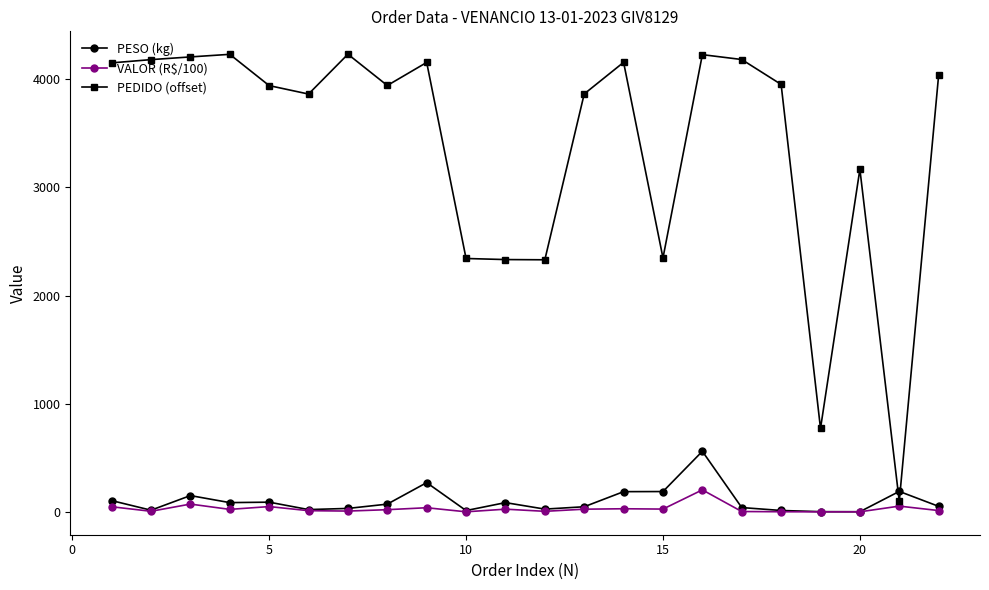

True or false: VALOR (R$/100) has more than 1 interior local peaks.

True